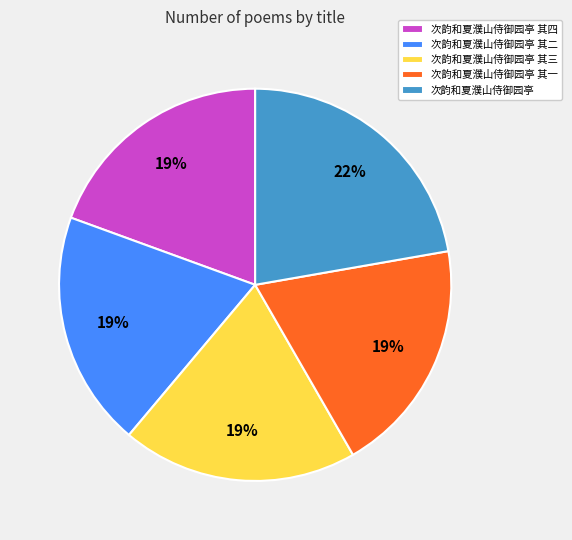

Which has a higher value, 次韵和夏濮山侍御园亭 or 次韵和夏濮山侍御园亭 其四?

次韵和夏濮山侍御园亭